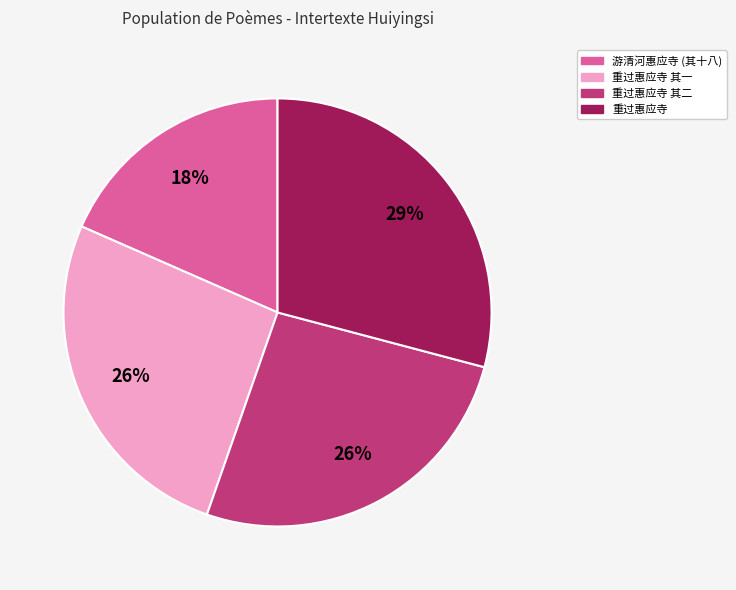

Does 重过惠应寺 其一 account for over 50% of the chart?

No